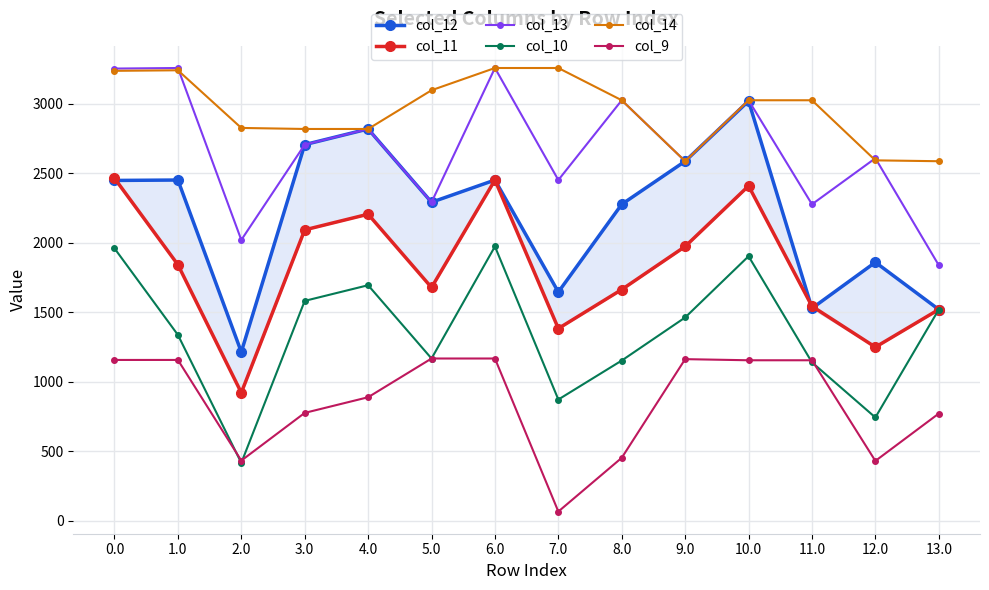

At which category is the sum across all series the highest?

6.0